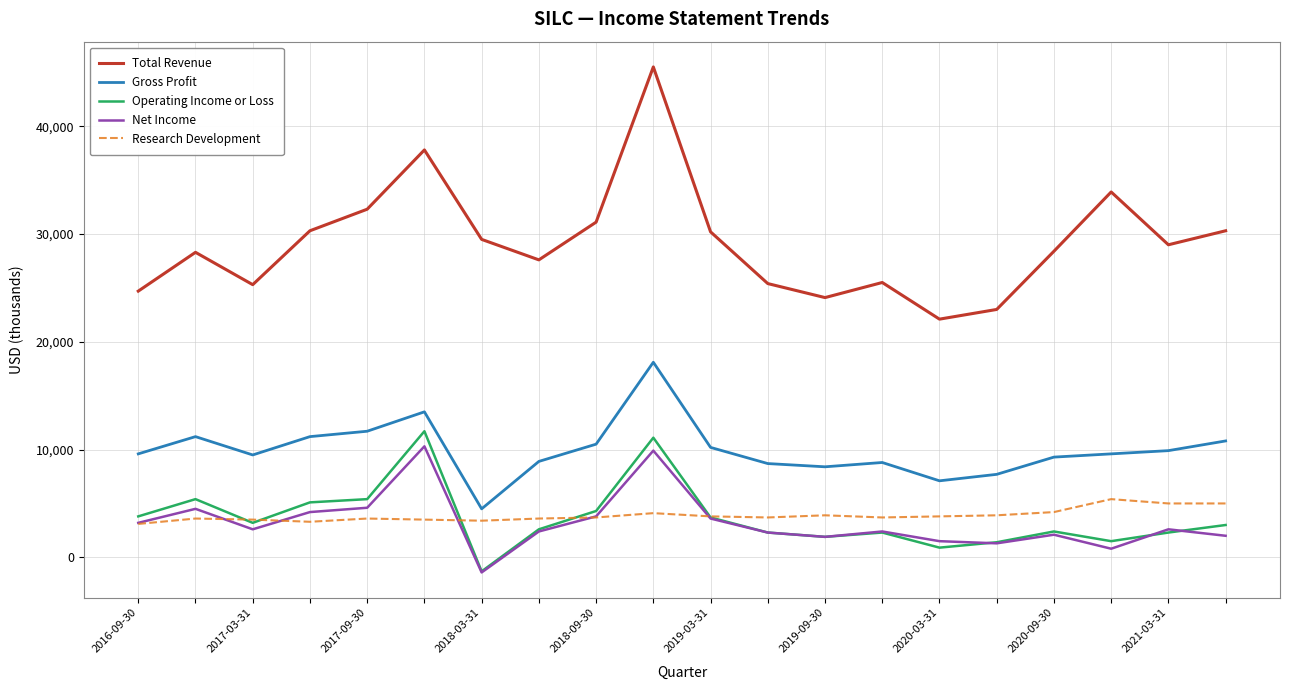

What is the maximum value shown in the chart?

45500